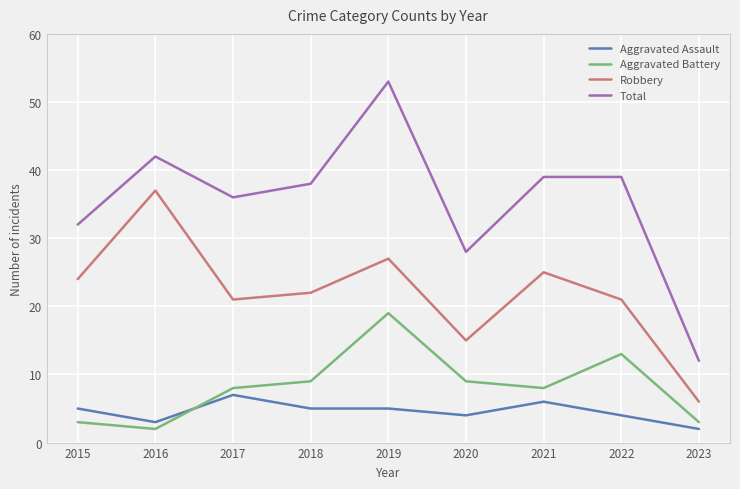

Is it true that Total equals 39 at 2022?

True